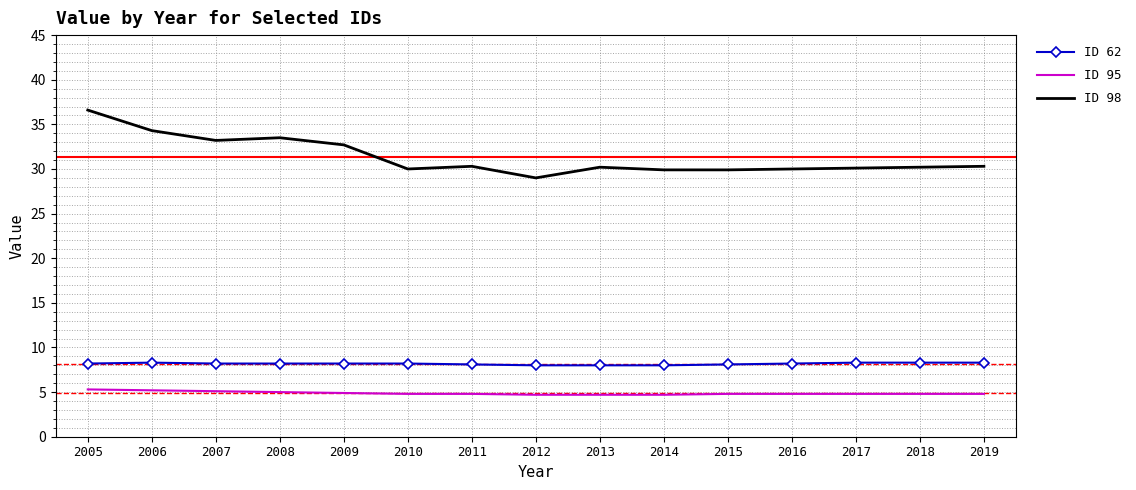

Count the number of data series in this chart.

3